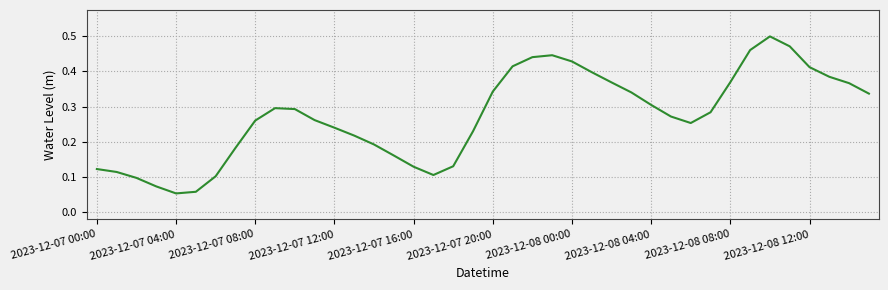

Is it true that the value at 2023-12-07 20:00 is 0.1?

False